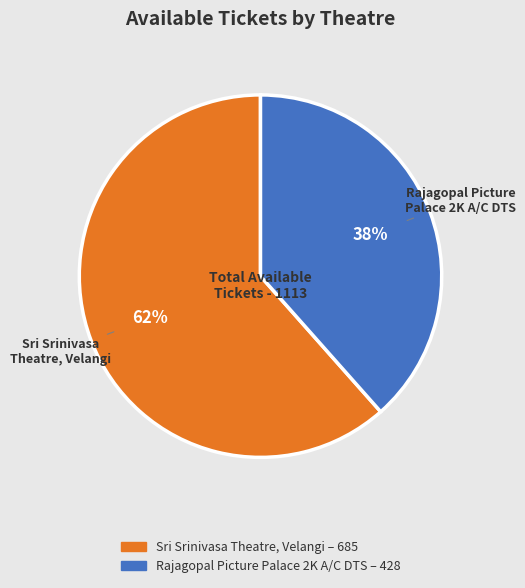

Is it true that Rajagopal Picture Palace 2K A/C DTS is 52% of the pie?

False